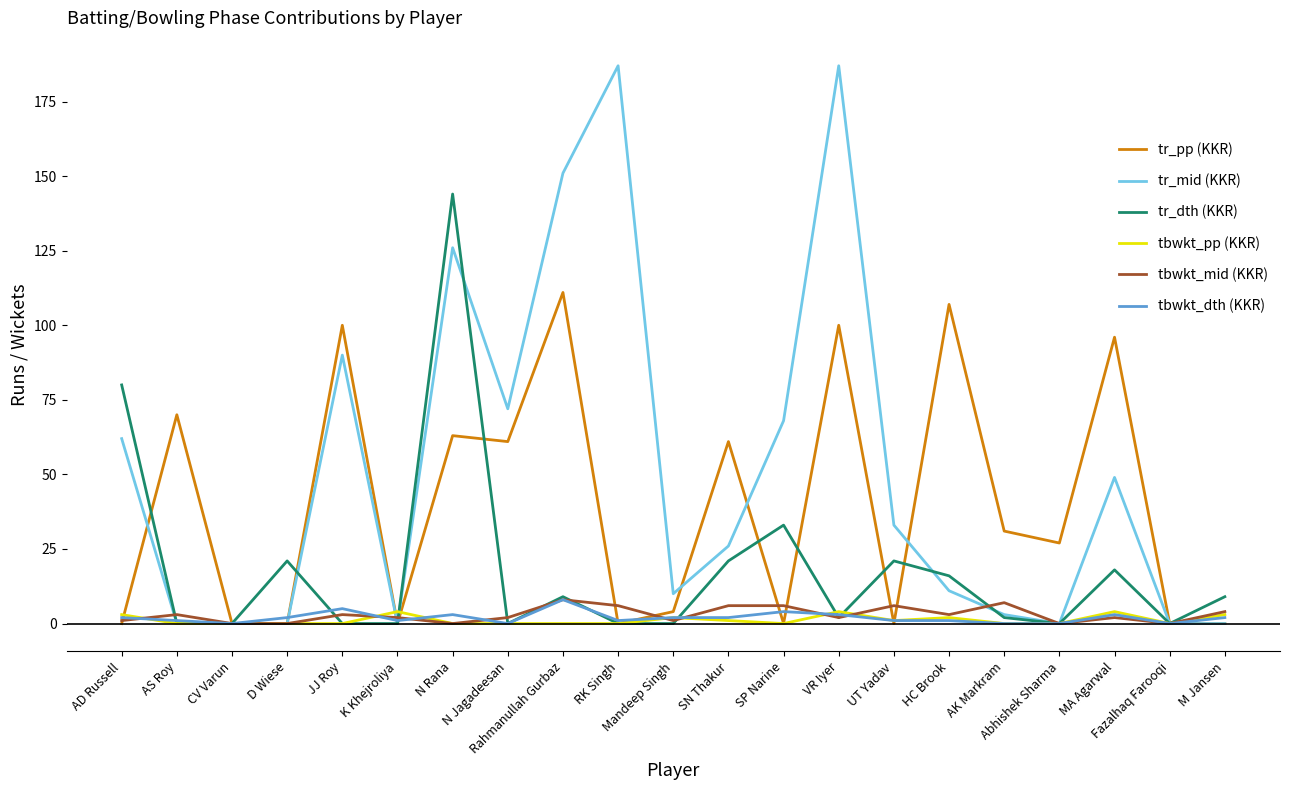

What position from the left is N Jagadeesan?

8